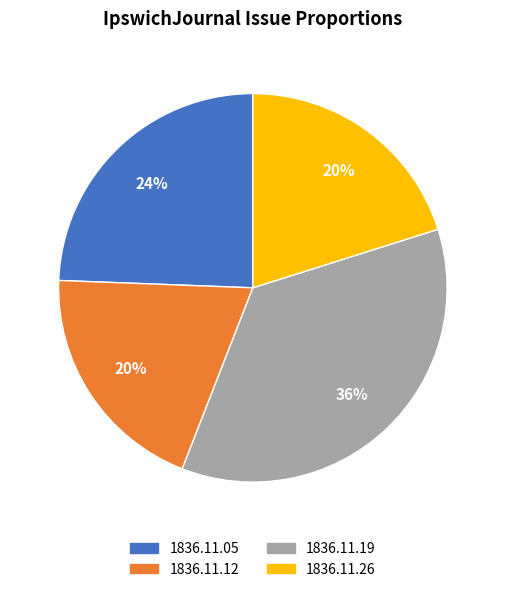

To the nearest percent, what is the difference between the largest and smallest slice percentages?

16%